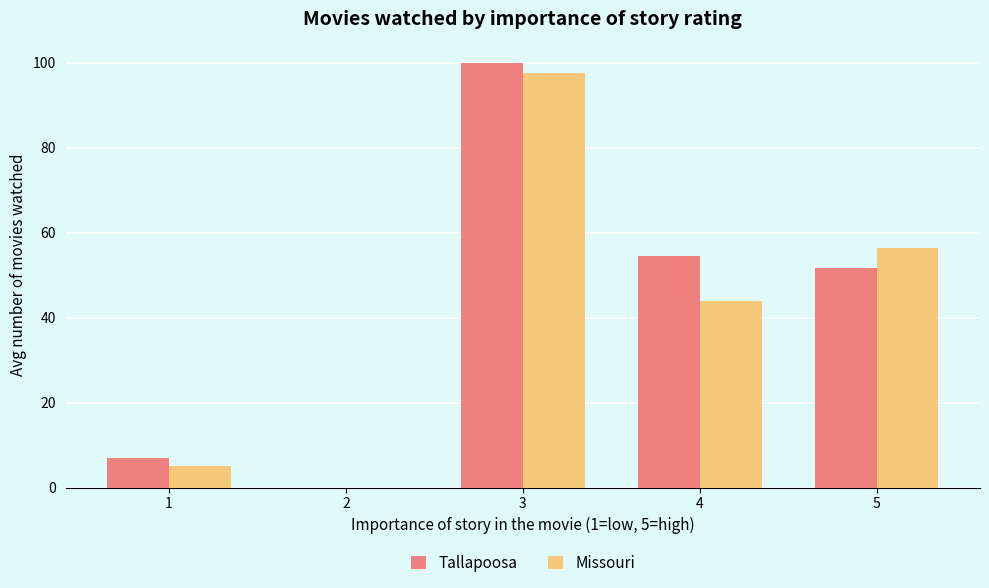

What is the total value across all series at 3?

197.5